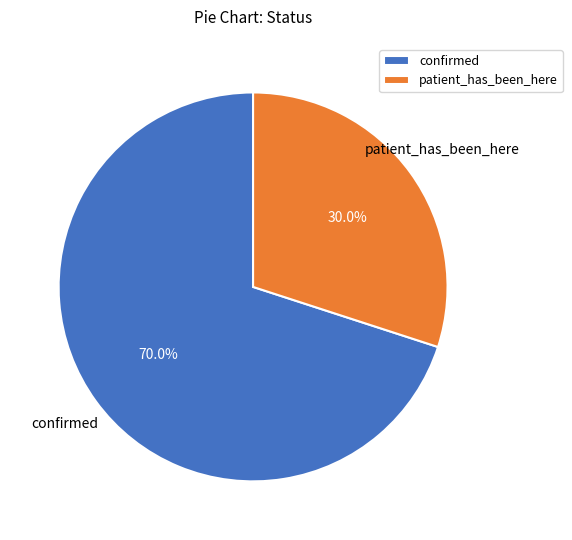

What is the ratio of the value at confirmed to the value at patient_has_been_here?

2.3